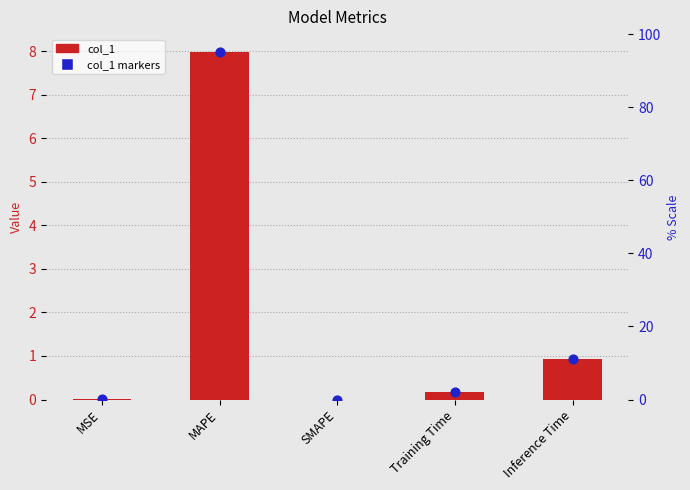

Is the value of col_1 markers at Inference Time greater than the value of col_1 at SMAPE?

Yes